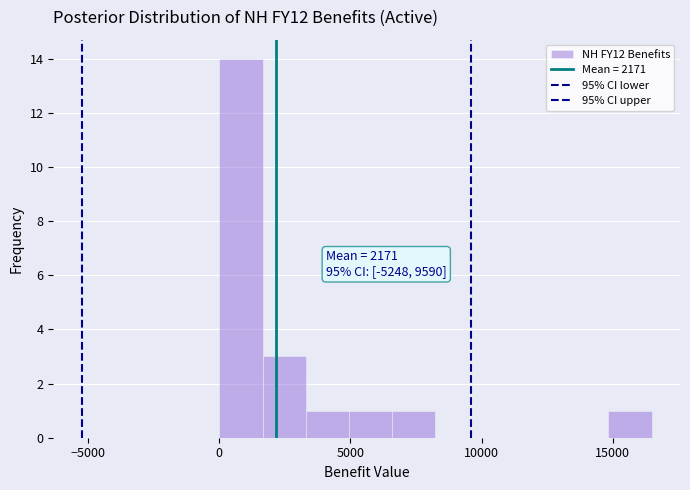

Read against the x-axis, roughly where is the centre of the tallest bar?

1000